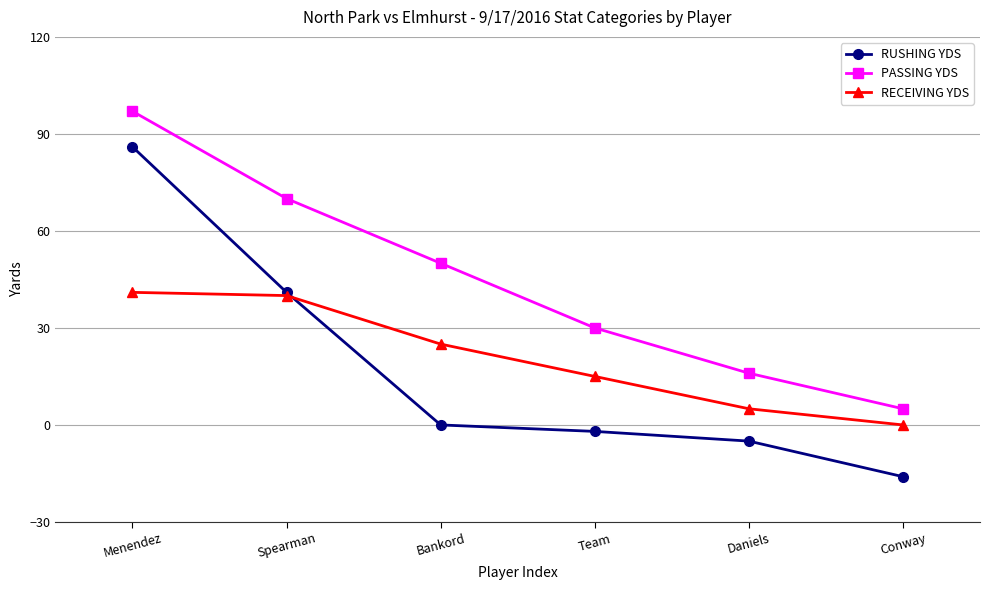

Which series changed the most between Team and Conway?

PASSING YDS